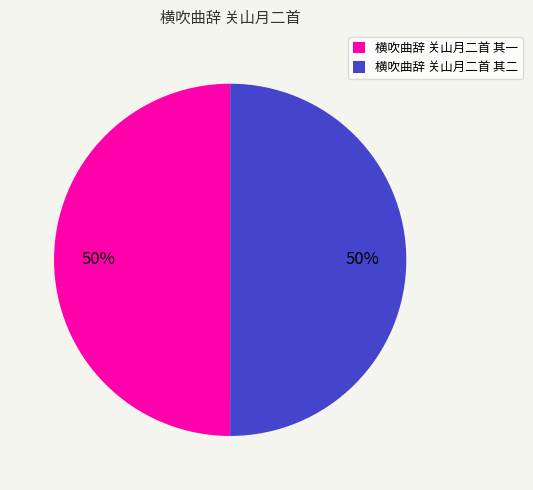

To the nearest percent, what portion does 横吹曲辞 关山月二首 其一 represent?

50%